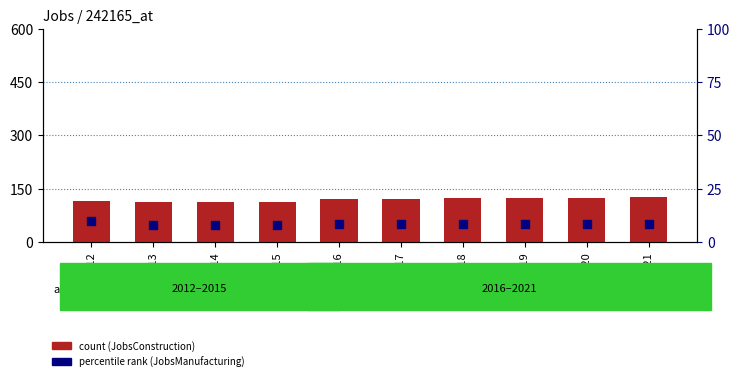

Which series contains the lowest Y value?

JobsManufacturing (percentile)